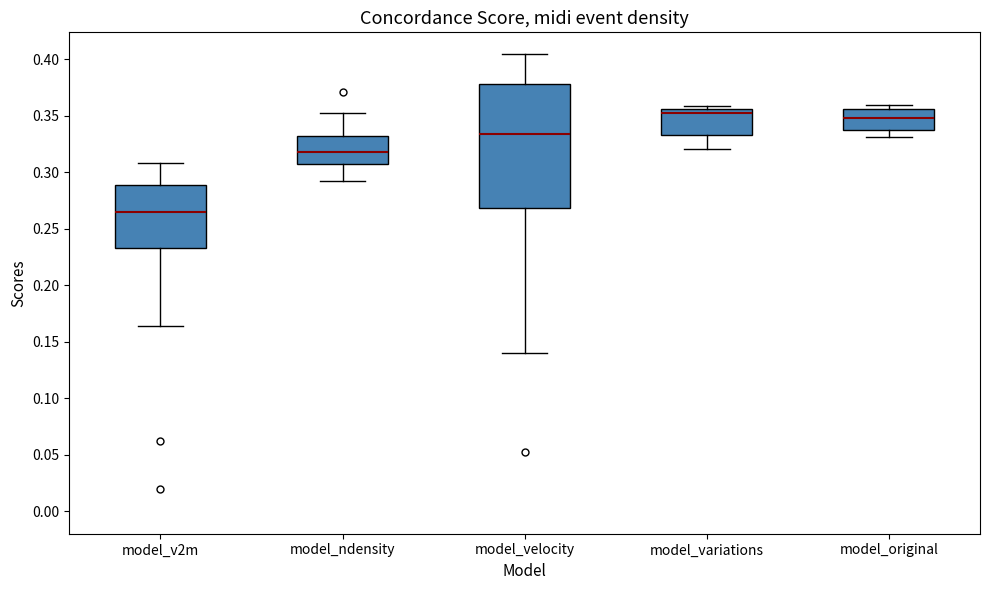

Reading left to right, read every box against the y-axis: the position of its median line, the range the box covers, and the ends of its whiskers. The values are not printed on the chart, so give them approximately, as read against the axis.

model_v2m: median 0.265, box 0.235 to 0.290, whiskers 0.165 to 0.310
model_ndensity: median 0.320, box 0.305 to 0.330, whiskers 0.295 to 0.355
model_velocity: median 0.335, box 0.270 to 0.380, whiskers 0.140 to 0.405
model_variations: median 0.355 (just below the box's upper edge), box 0.335 to 0.355, whiskers 0.320 to 0.360
model_original: median 0.350, box 0.340 to 0.355, whiskers 0.330 to 0.360